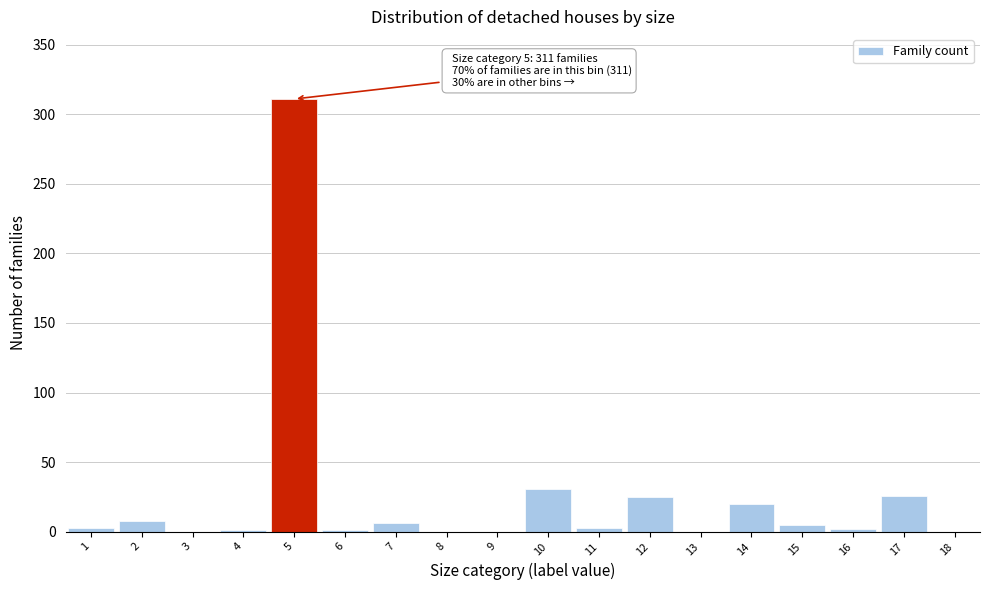

Which range on the x-axis has the tallest bar?

4.5 to 5.5